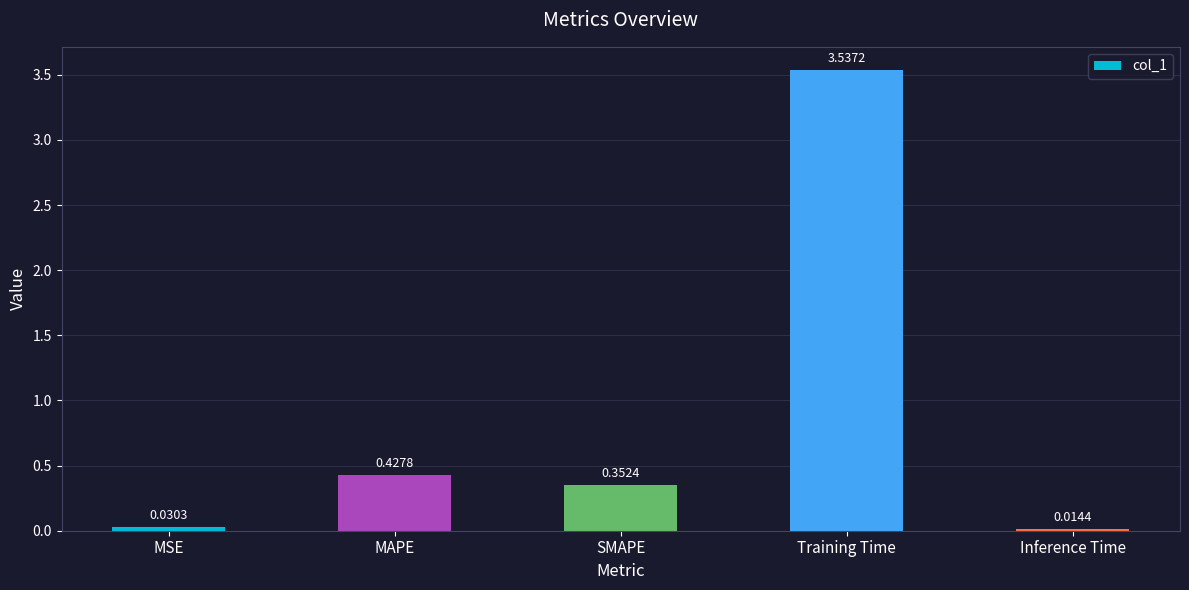

Which category has the lowest value across all series?

Inference Time